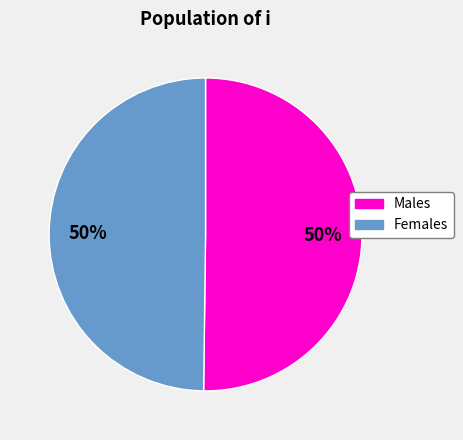

What percentage is the Females slice, to the nearest percent?

50%